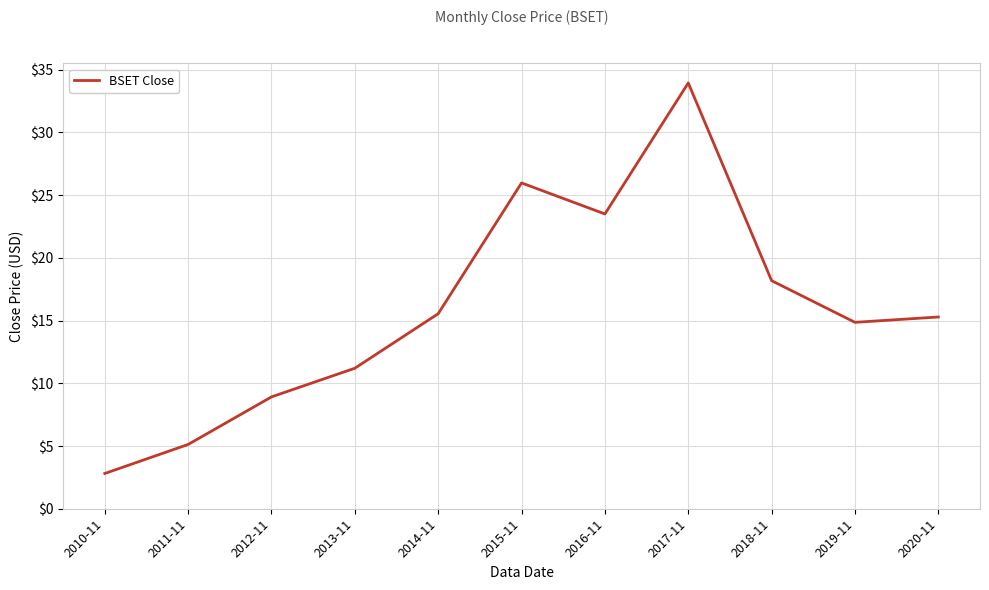

How many lines are shown in the chart?

1